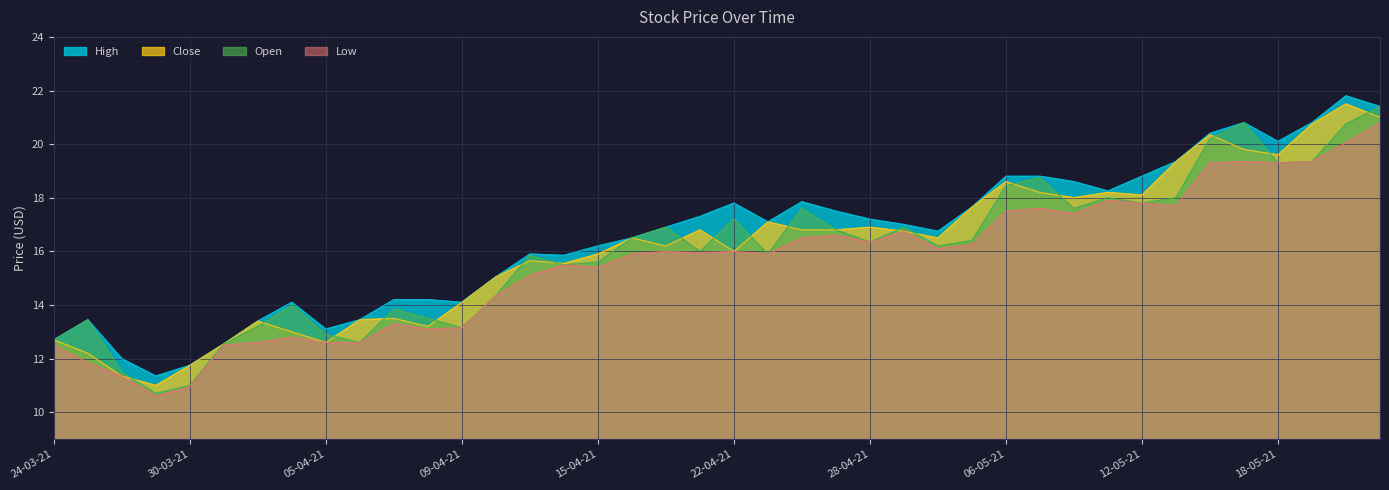

How many data points in Low are above 16?

18